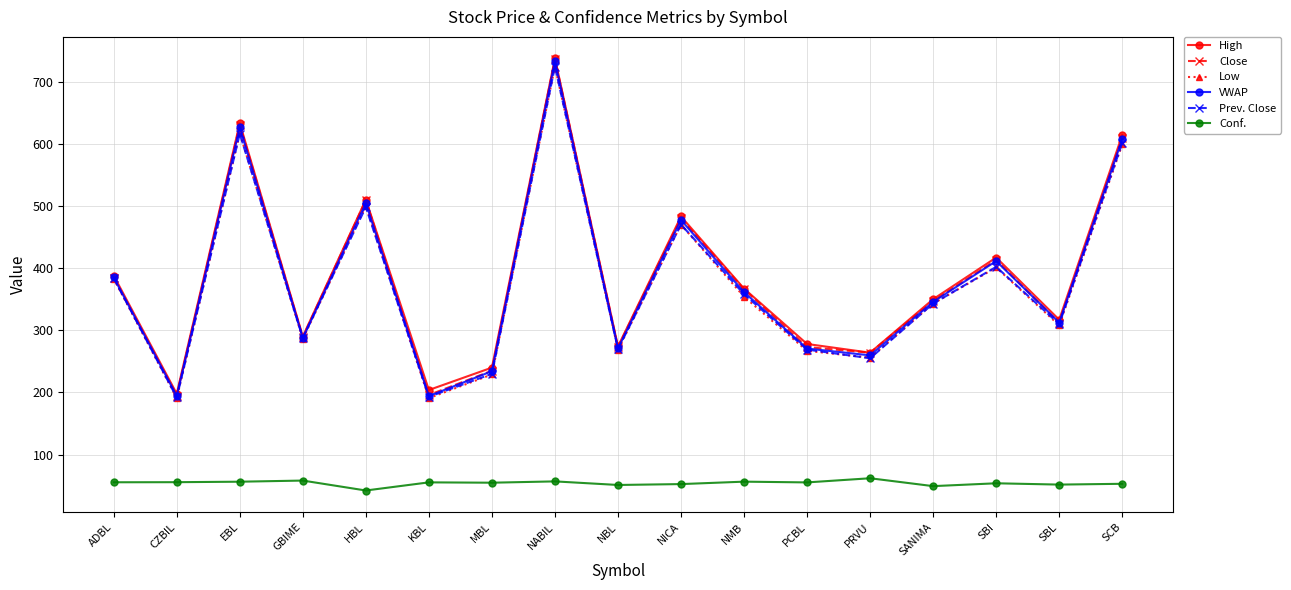

What is the total value across all series at NMB?

1863.0